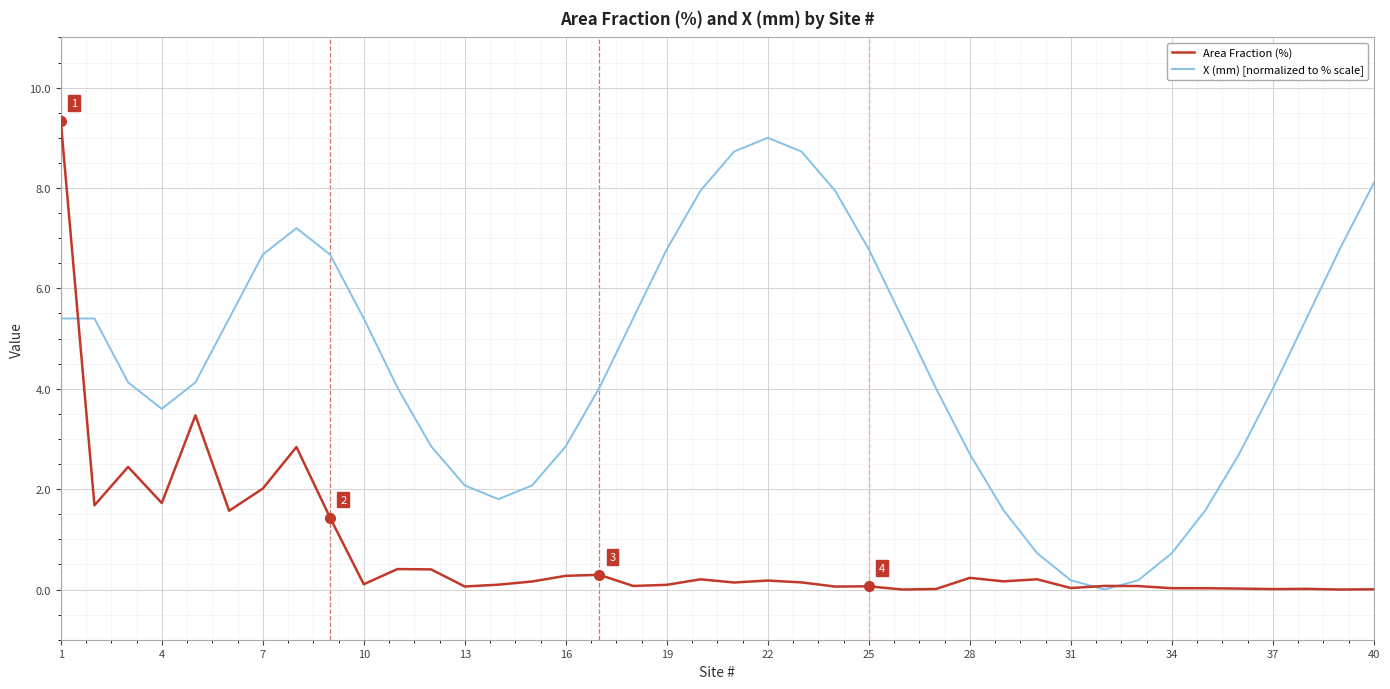

What is the maximum value for X (mm) [normalized to % scale]?

9.0